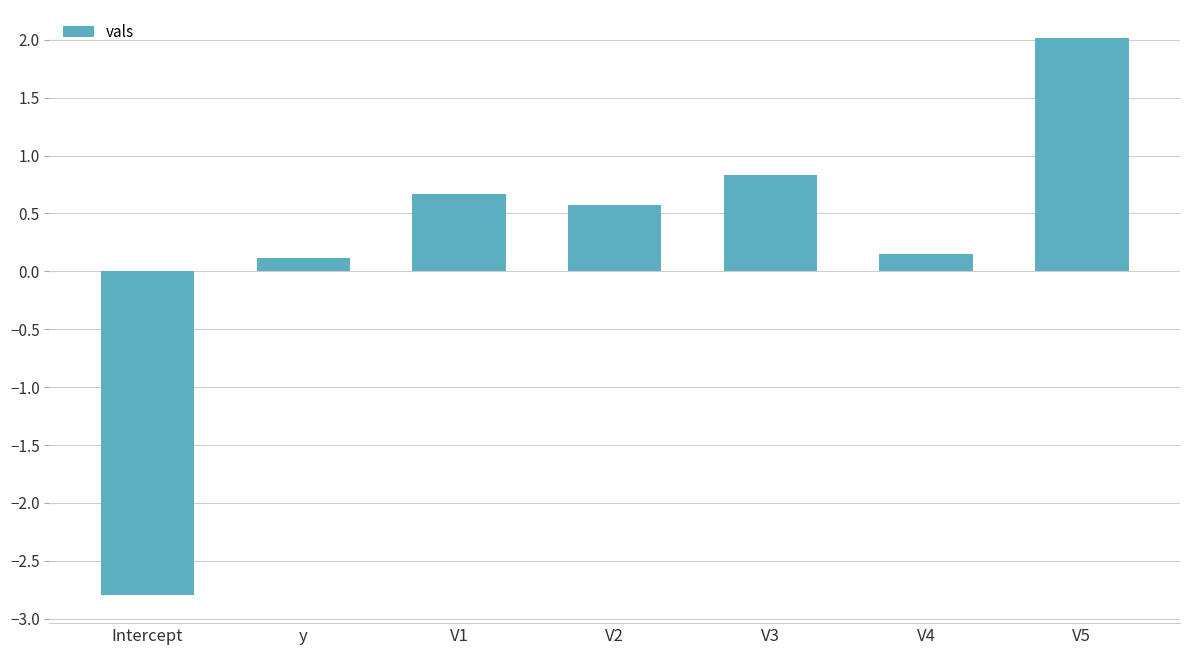

Which label corresponds to the largest value in the chart?

V5